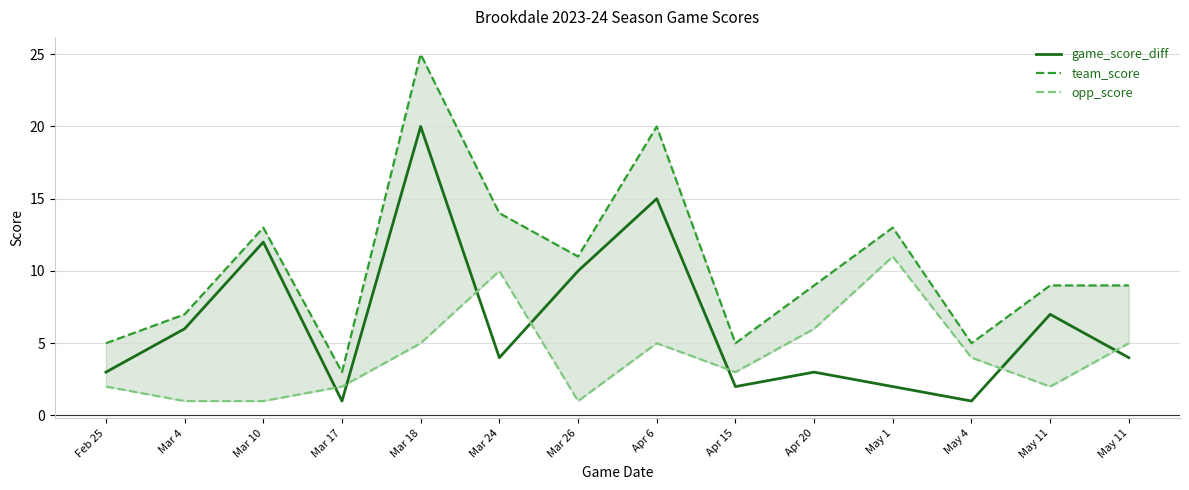

What is the difference between the opp_score values at Mar 4 and Apr 15?

2